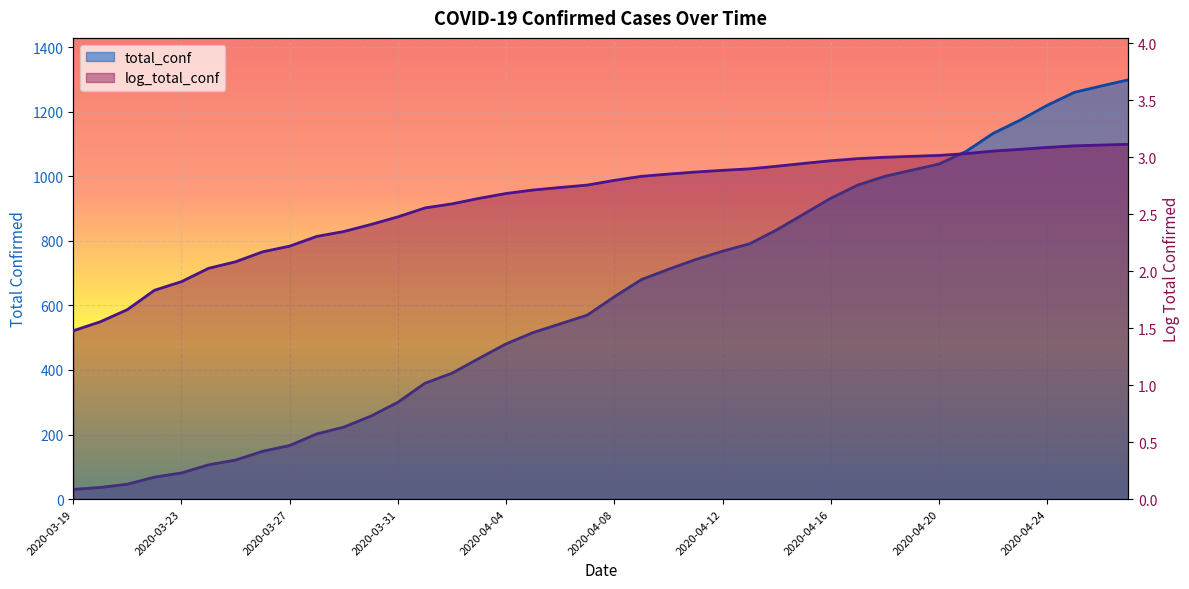

The value of log_total_conf at 2020-04-01 is 2.6. True or false?

True